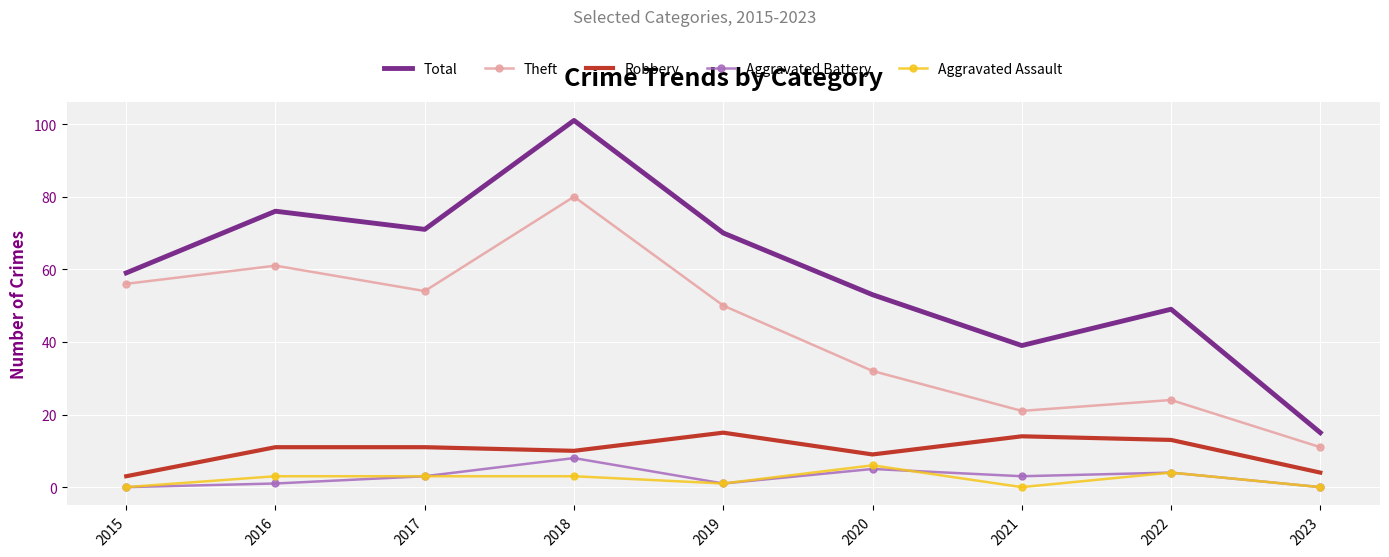

True or false: Theft and Robbery intersect in this chart.

False